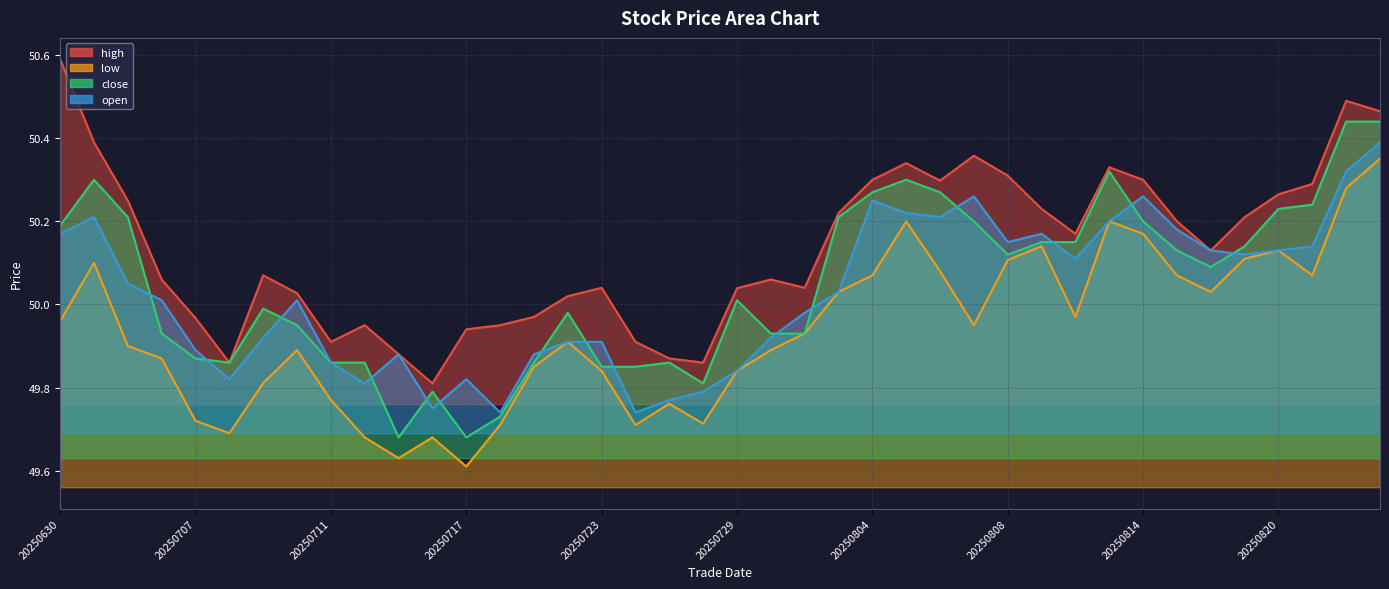

Where is the first local maximum for open?

20250701